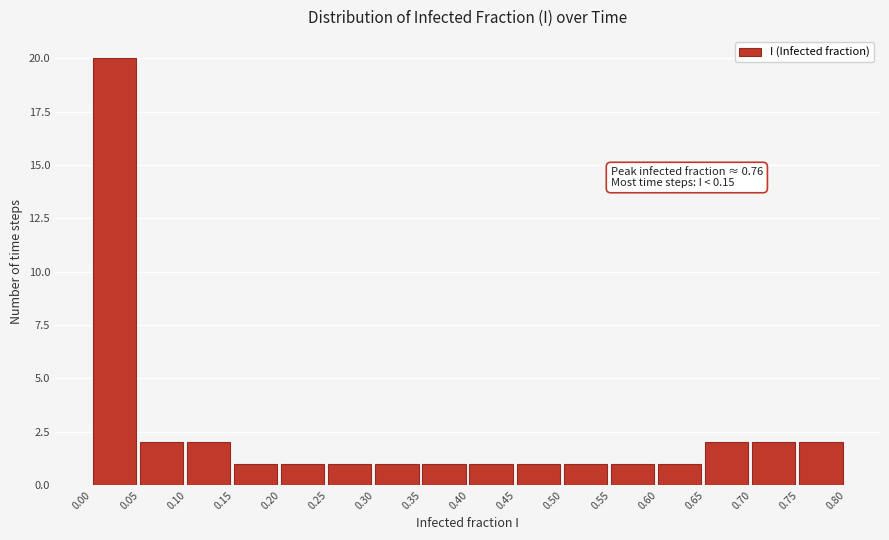

Over which range of the x-axis is the bar tallest?

0.00 to 0.05